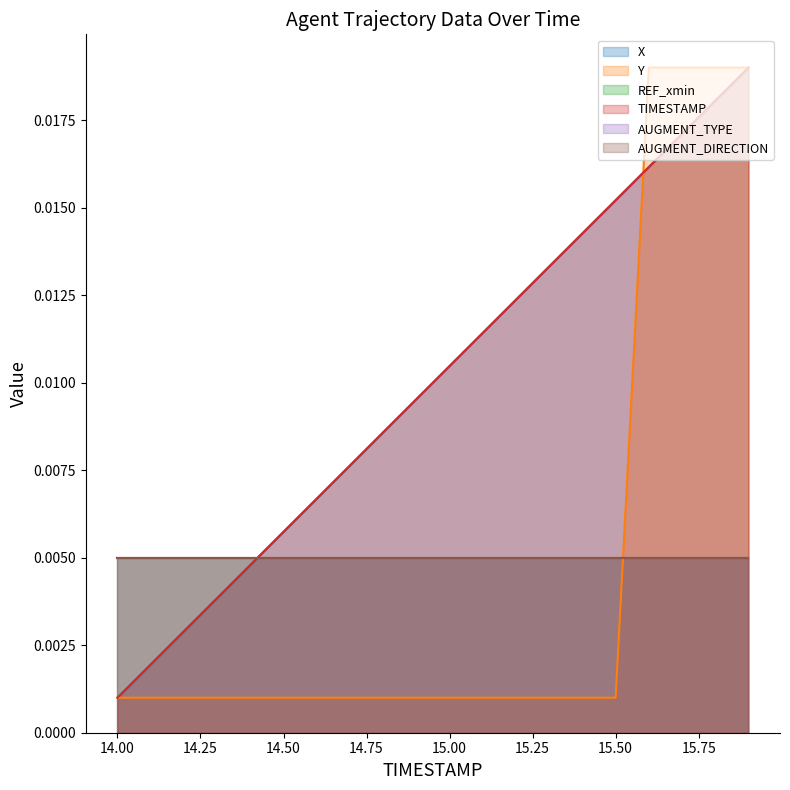

True or false: TIMESTAMP has a value of 0.0 at 15.5.

False